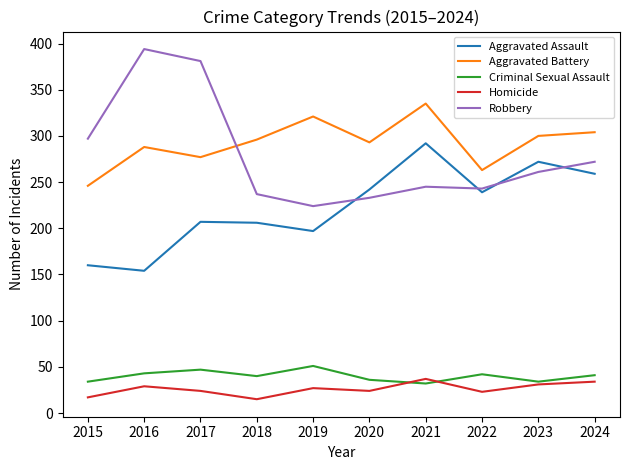

How many lines are shown in the chart?

5